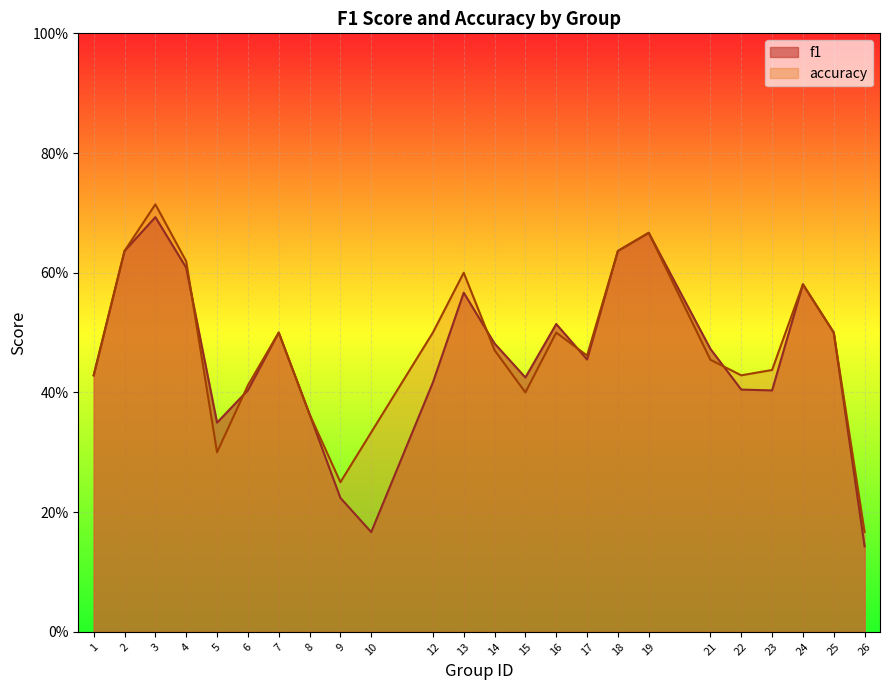

Does the chart display data point markers on the line(s)?

No